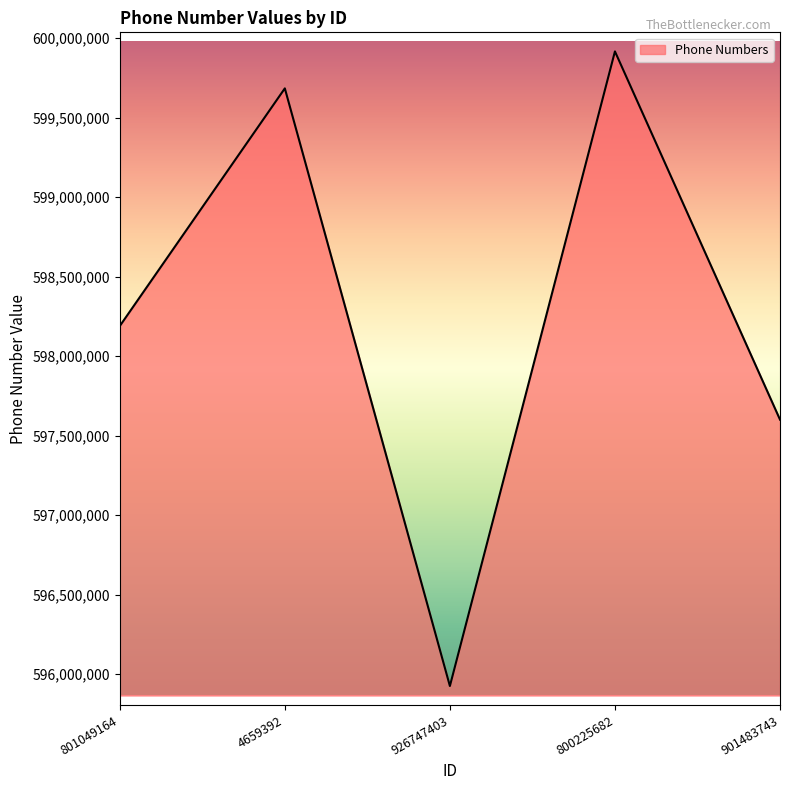

Which has a higher value, 801049164 or 800225682?

800225682